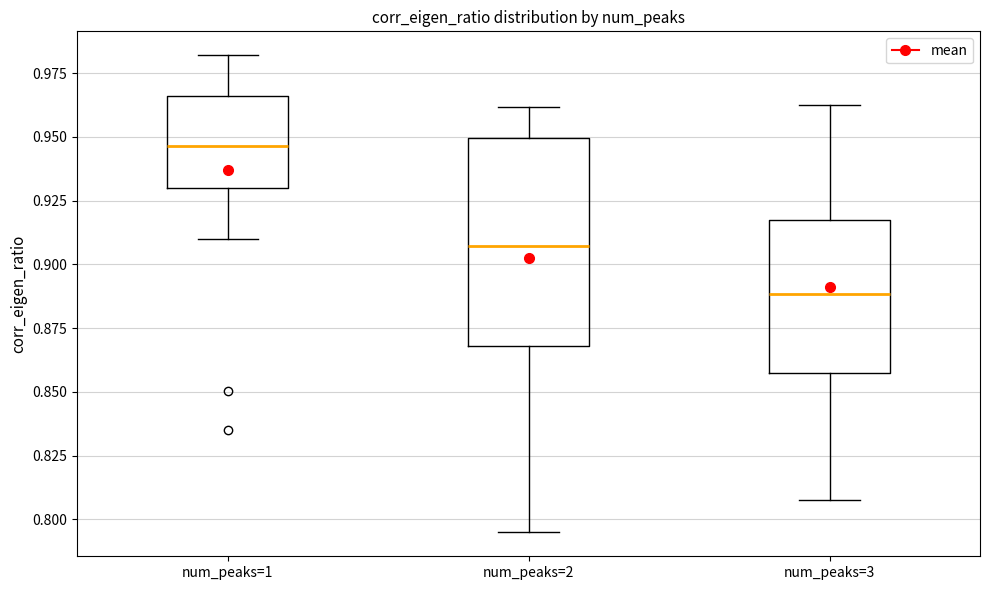

Which box has the highest median line?

num_peaks=1